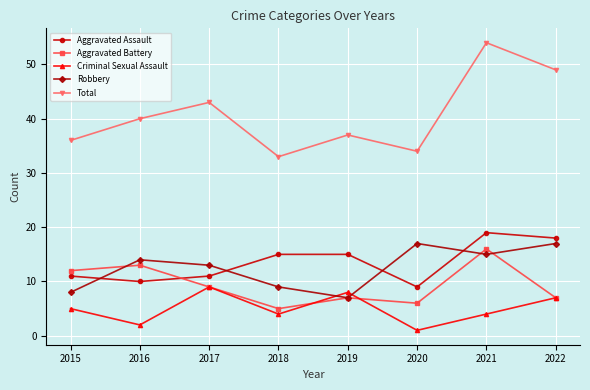

Reading left to right, transcribe all the data shown in this chart.

Aggravated Assault: 11	10	11	15	15	9	19	18
Aggravated Battery: 12	13	9	5	7	6	16	7
Criminal Sexual Assault: 5	2	9	4	8	1	4	7
Robbery: 8	14	13	9	7	17	15	17
Total: 36	40	43	33	37	34	54	49